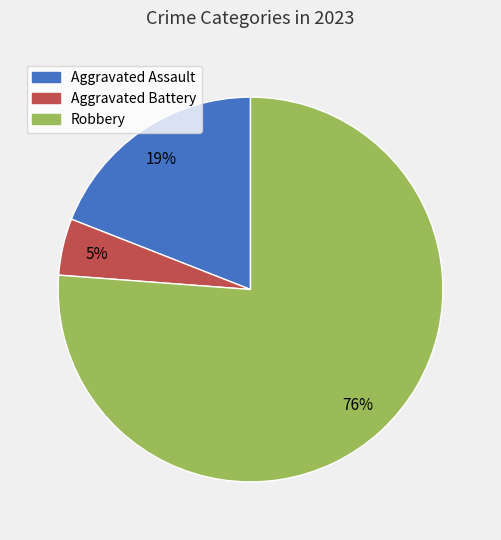

Which category accounts for the majority?

Robbery